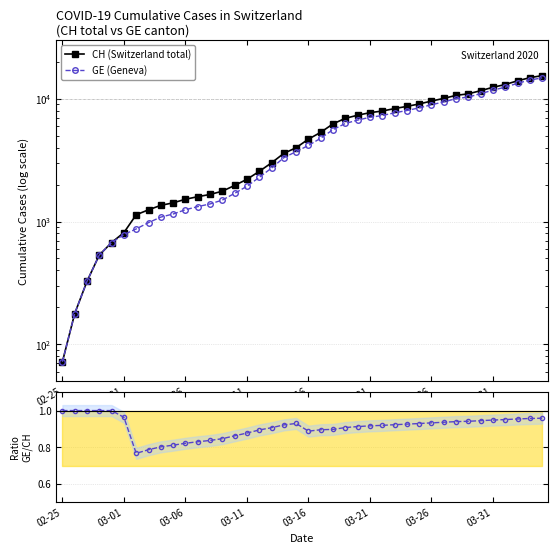

At which category does GE / CH reach its first local peak?

19